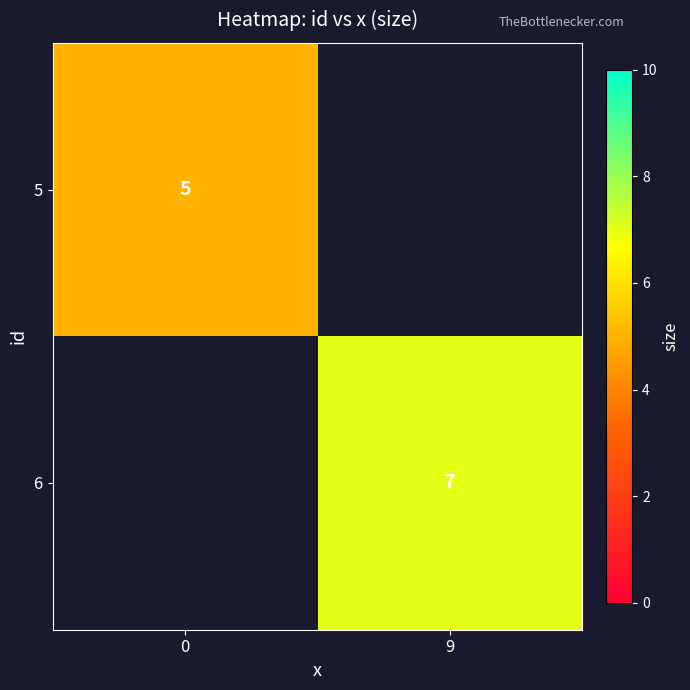

How many categories are shown in the chart?

2